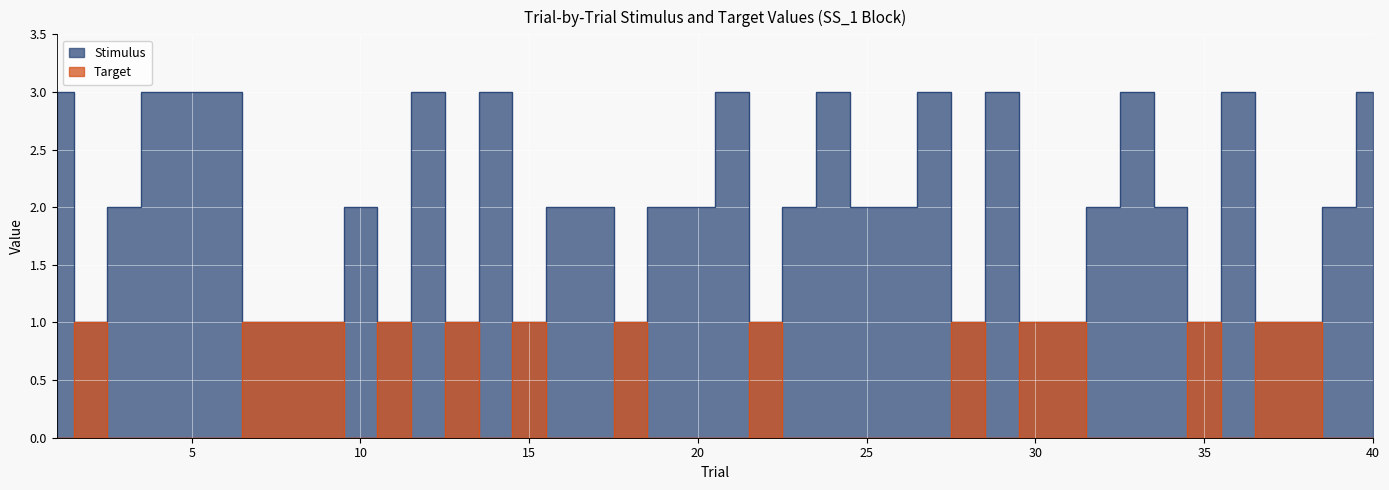

Which series changed the most between 18 and 35?

Stimulus